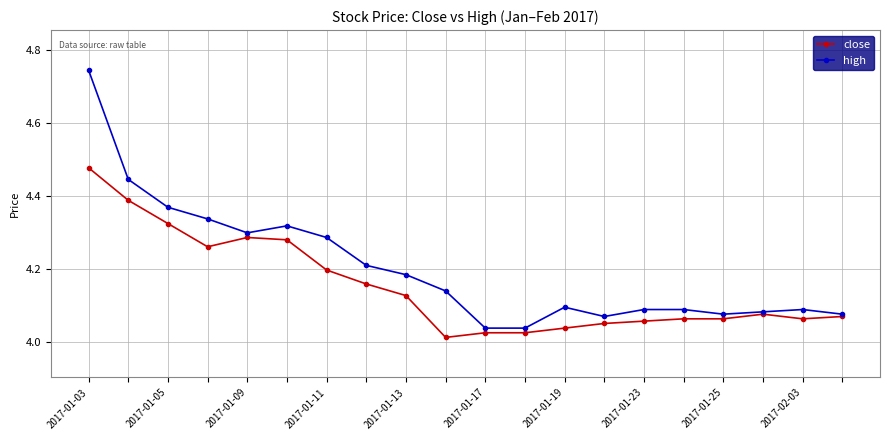

True or false: high has more than 1 interior local peaks.

True